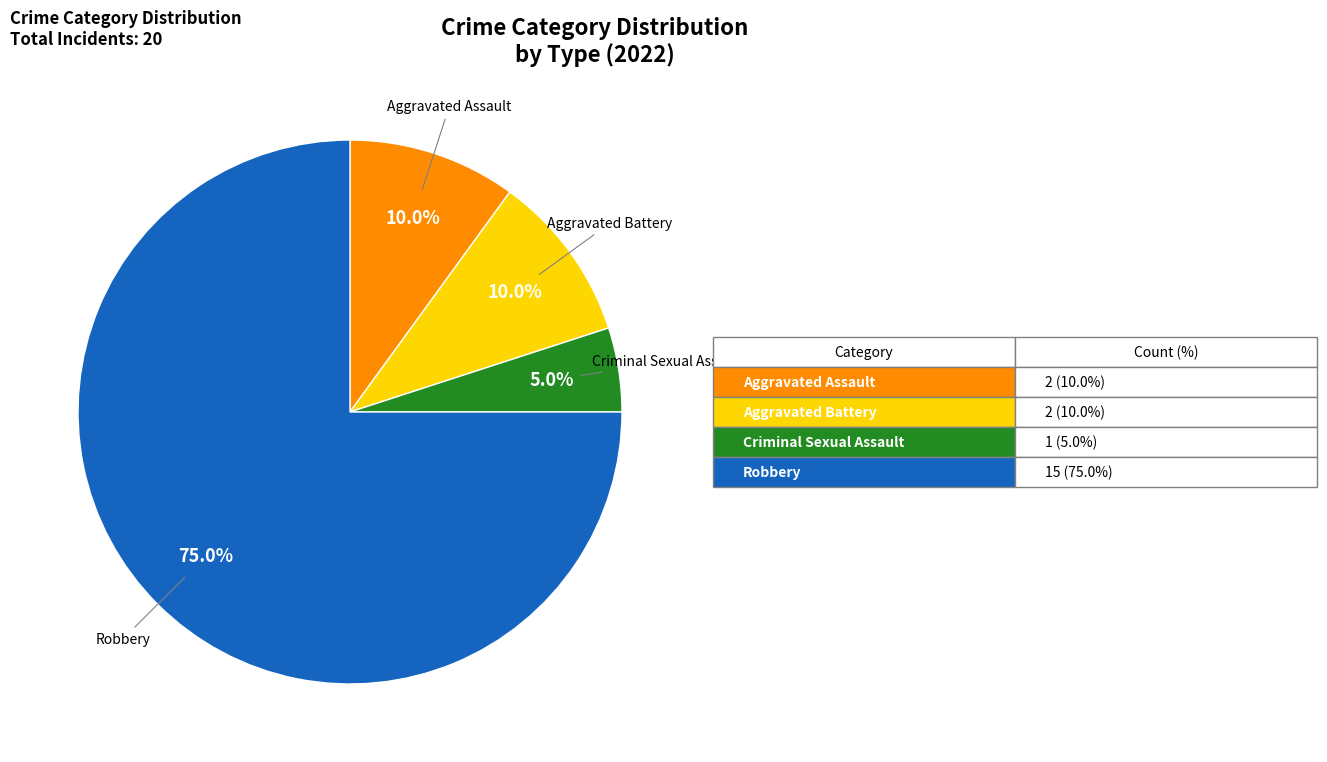

To the nearest percent, what is the average slice percentage?

25%